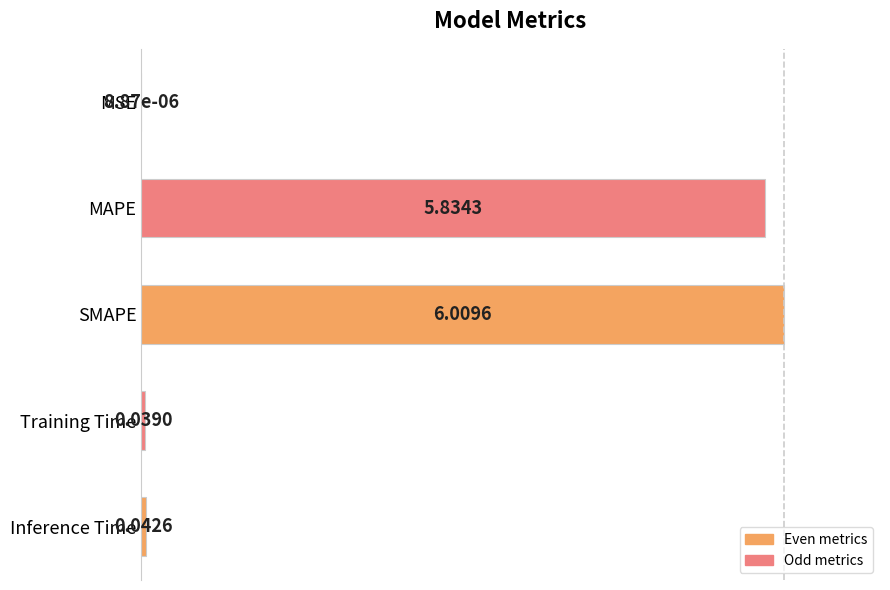

What is the sum of all values?

198.4